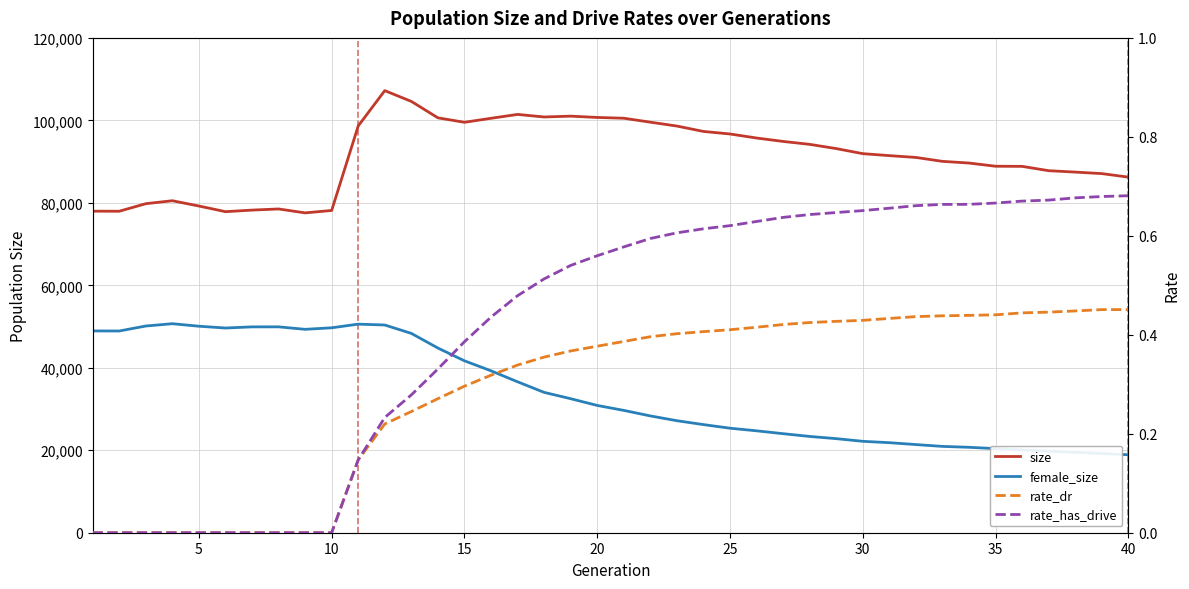

True or false: size has more than 0 interior local peaks.

True